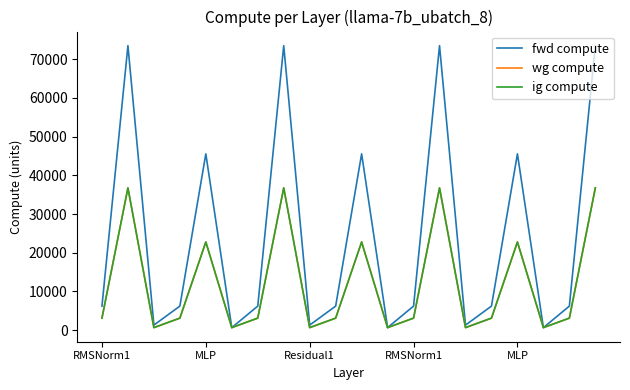

Does the chart display data point markers on the line(s)?

No